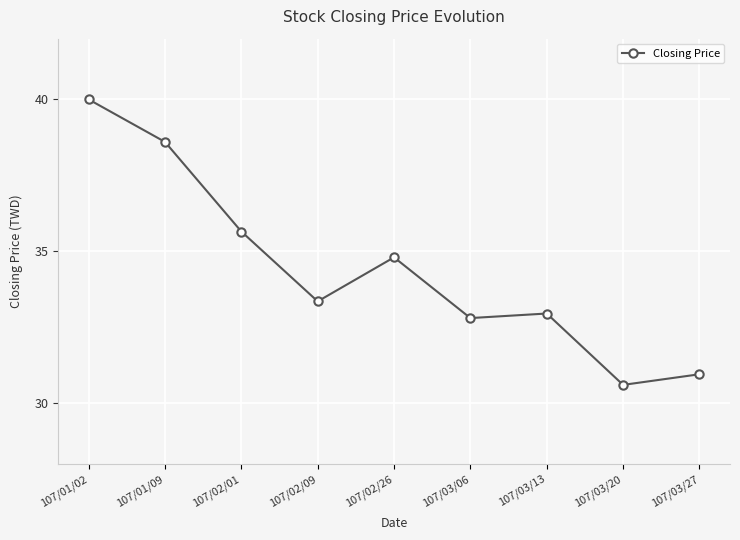

What is the change in value from 107/01/09 to 107/03/06?

-5.8